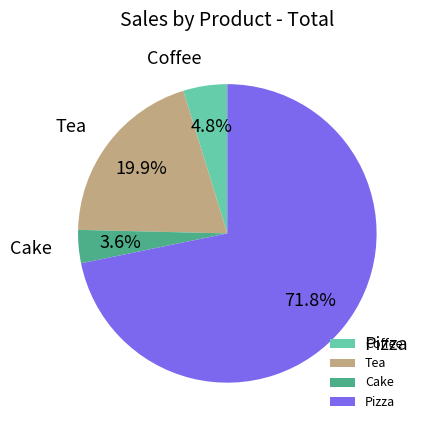

Which category has the smallest portion of the pie?

Cake